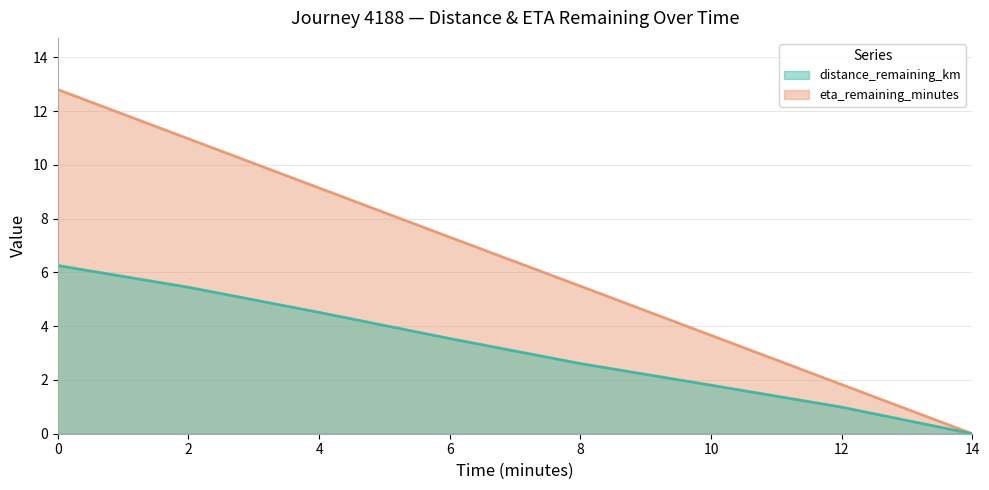

What is the sum of the distance_remaining_km values at 4 and 14?

4.5